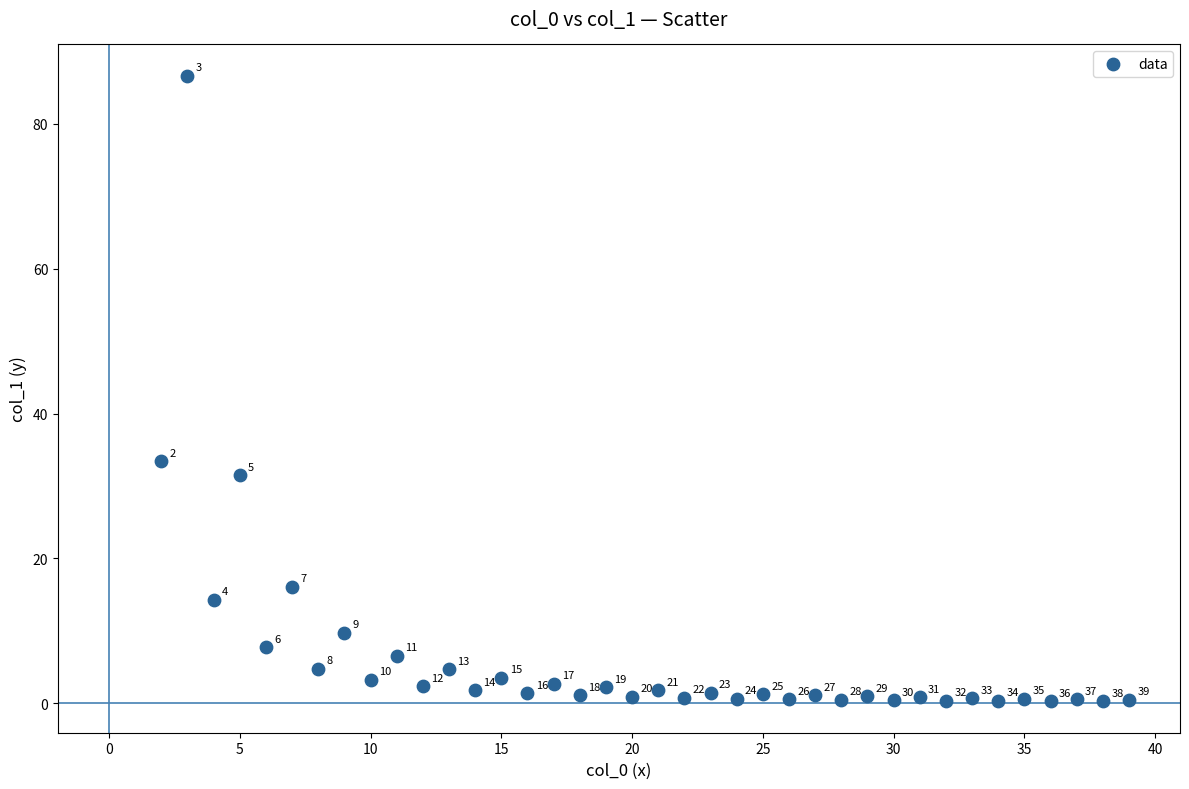

What Y value in the scatter plot is closest to 43?

33.4